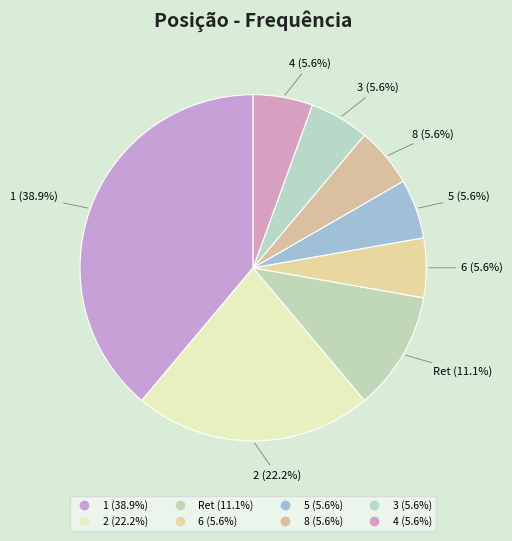

How many segments does this pie chart have?

8